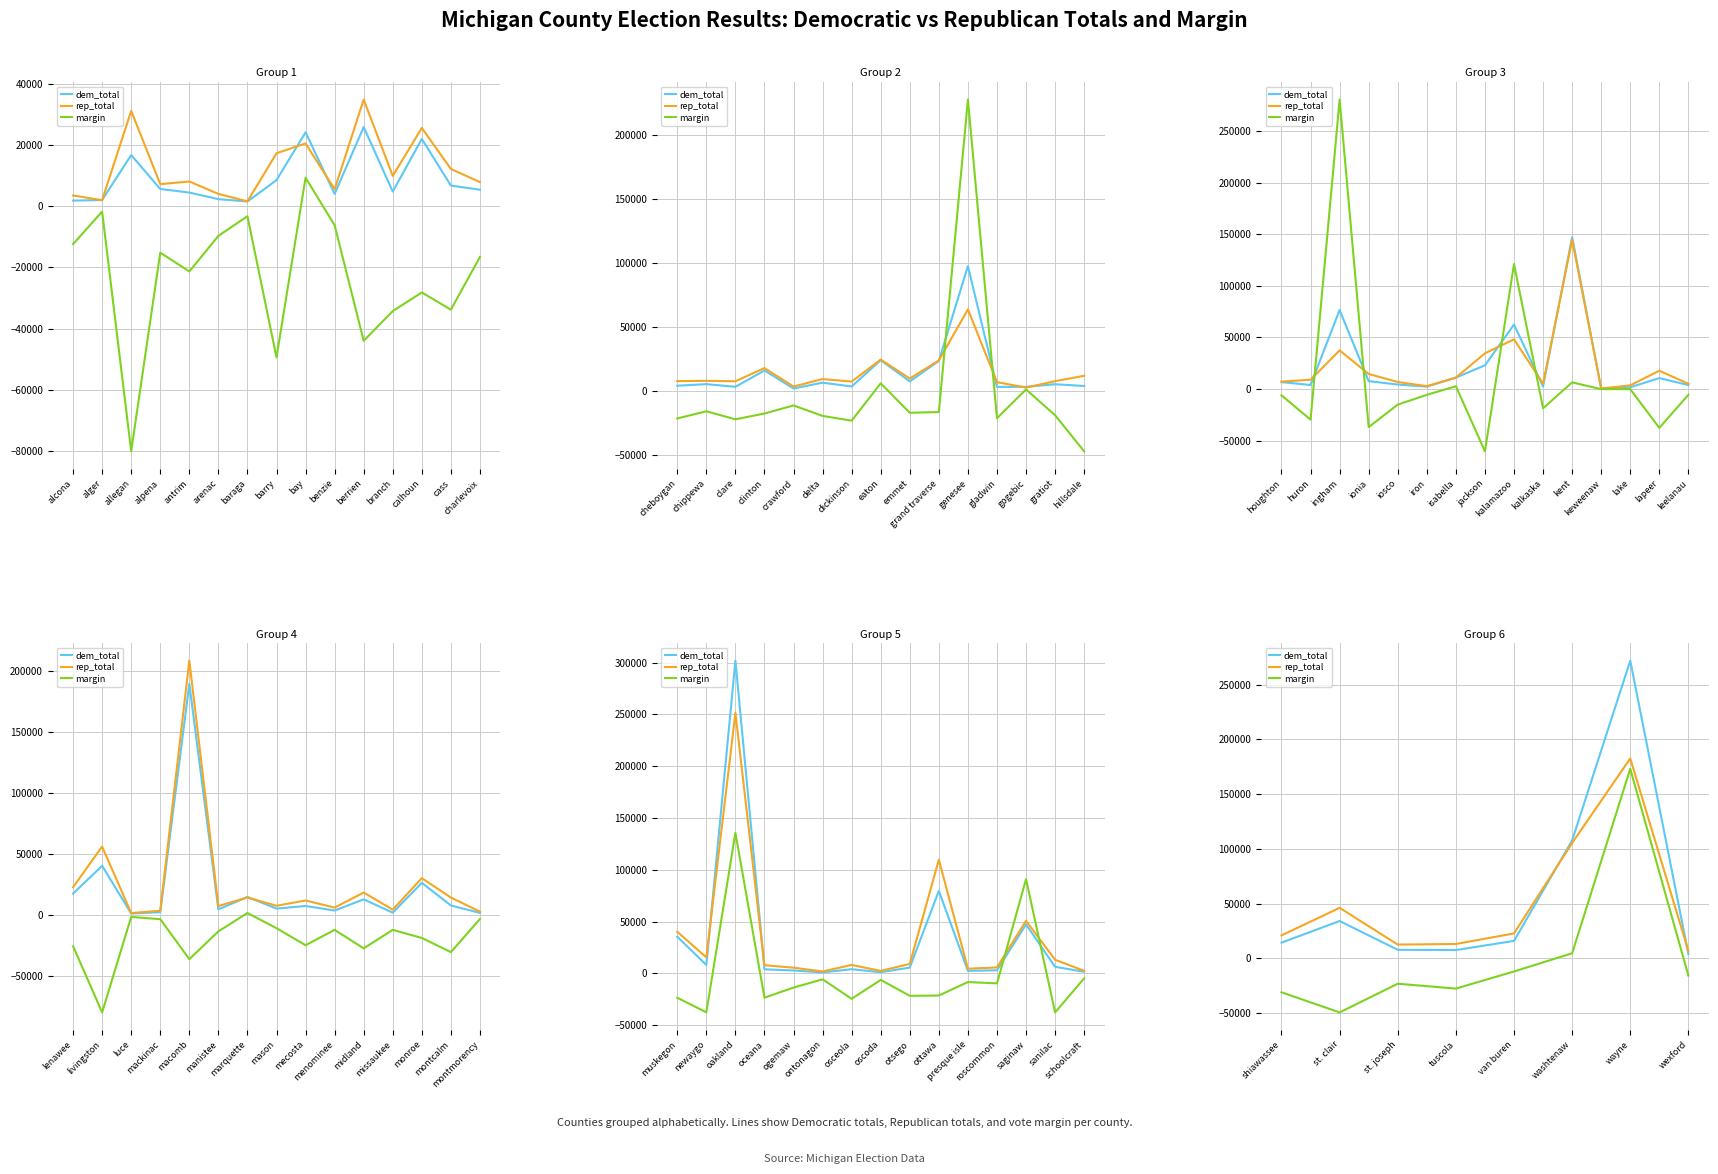

How many times do rep_total and dem_total cross each other?

2